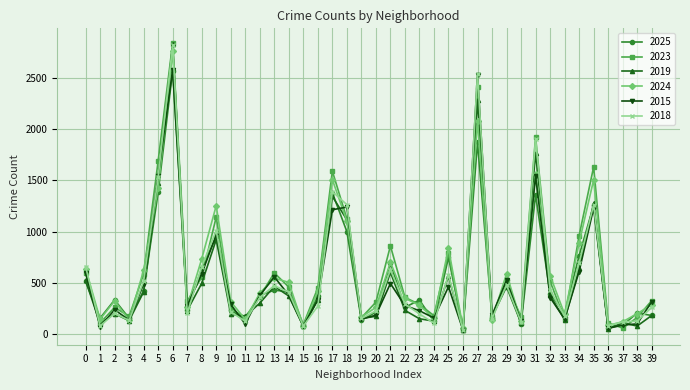

True or false: 2019 and 2015 intersect in this chart.

True